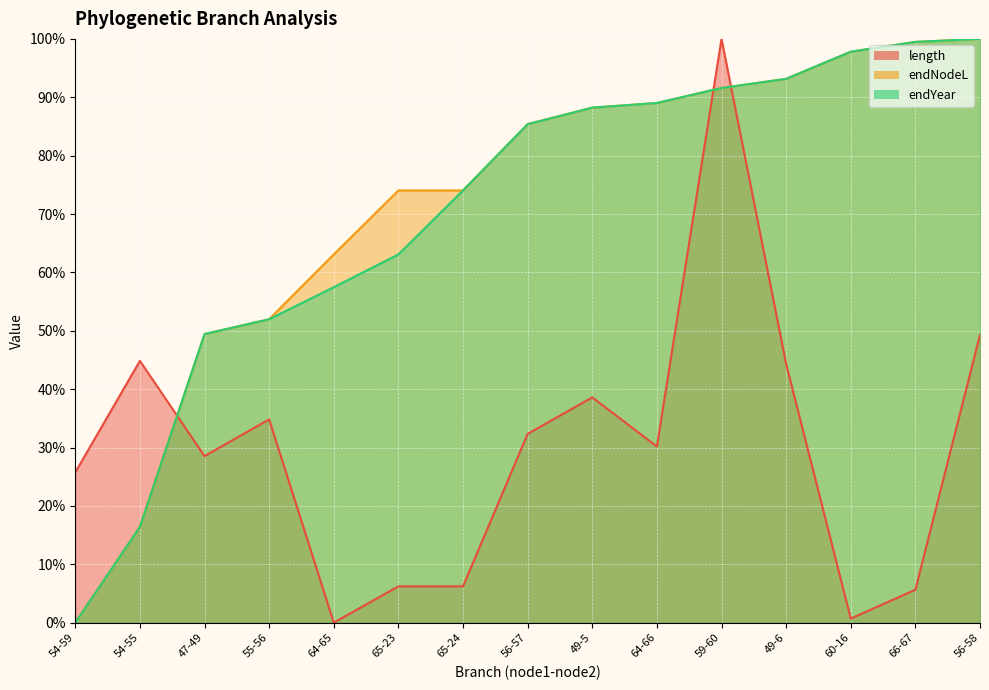

Where is the first local minimum for length?

47-49